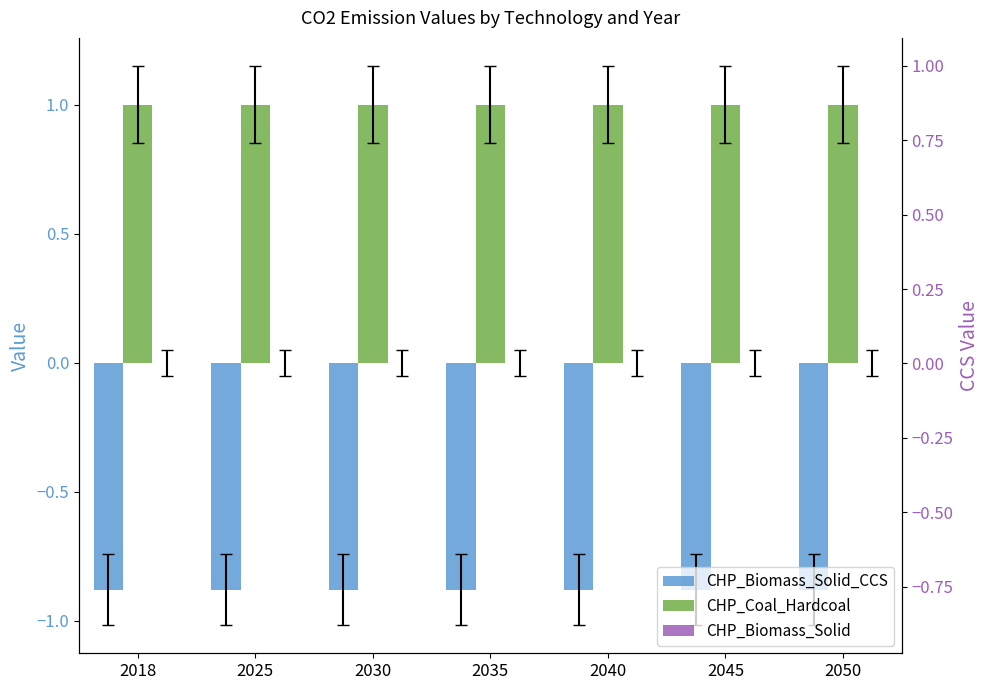

What are all the series names shown in the legend?

CHP_Biomass_Solid_CCS, CHP_Coal_Hardcoal, CHP_Biomass_Solid